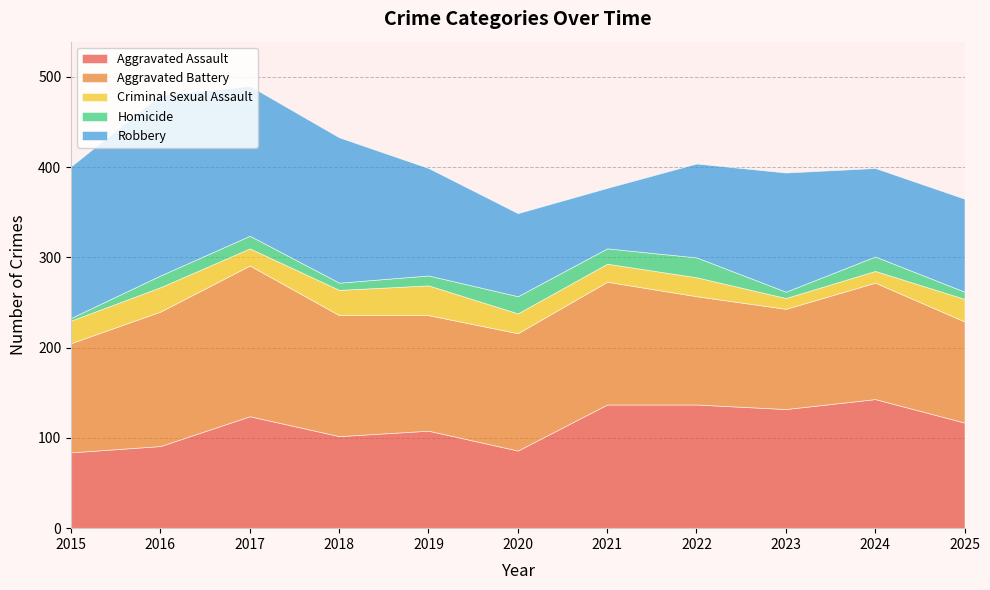

Is the value of Criminal Sexual Assault at 2020 greater than the value of Aggravated Assault at 2021?

No